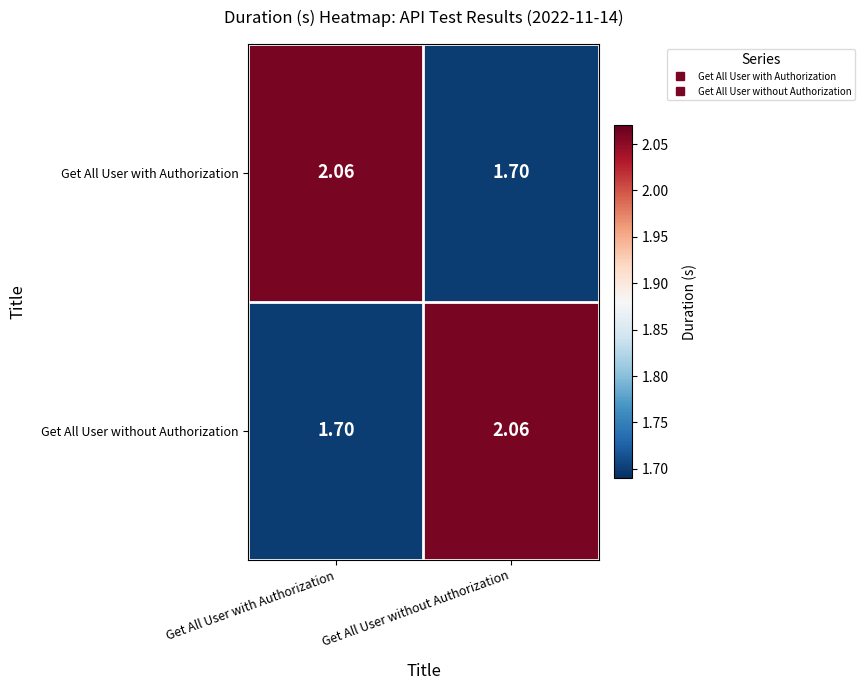

Which category has the highest value in the Get All User with Authorization series?

Get All User with Authorization